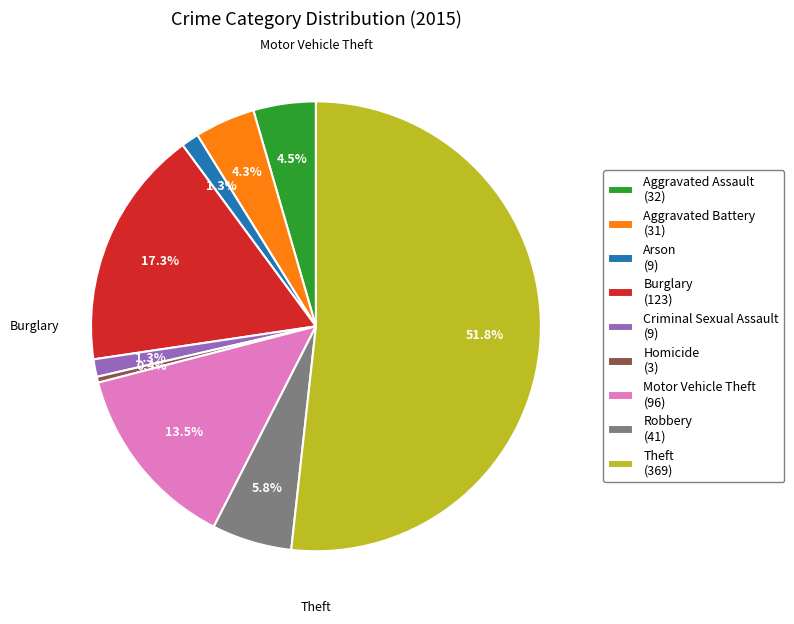

What percentage is NOT represented by Burglary?

82.7%